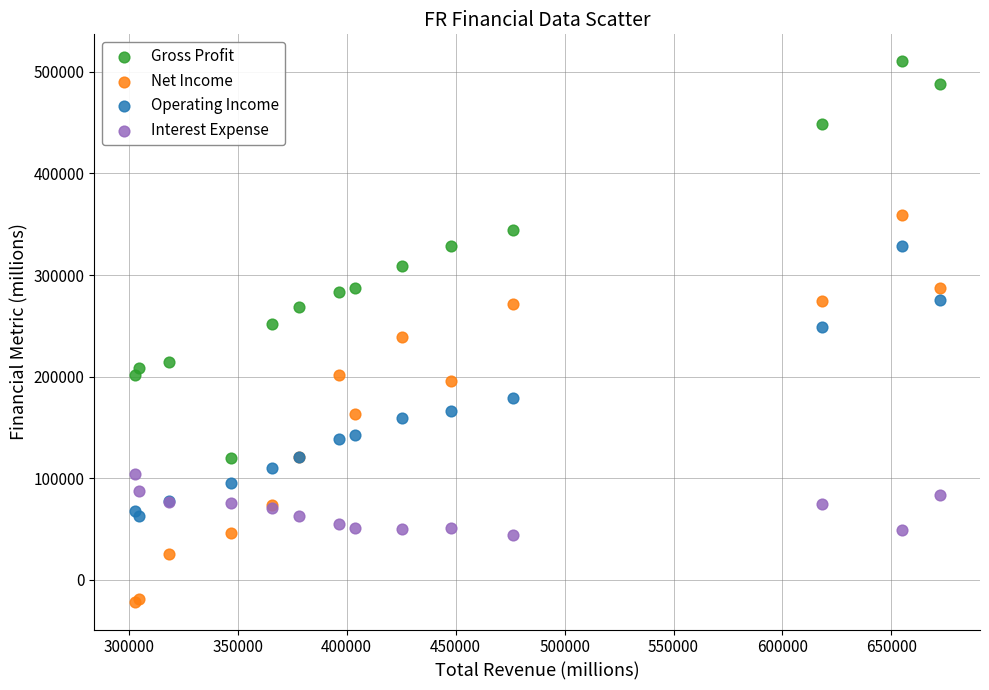

Which series reaches the maximum Y coordinate?

Gross Profit